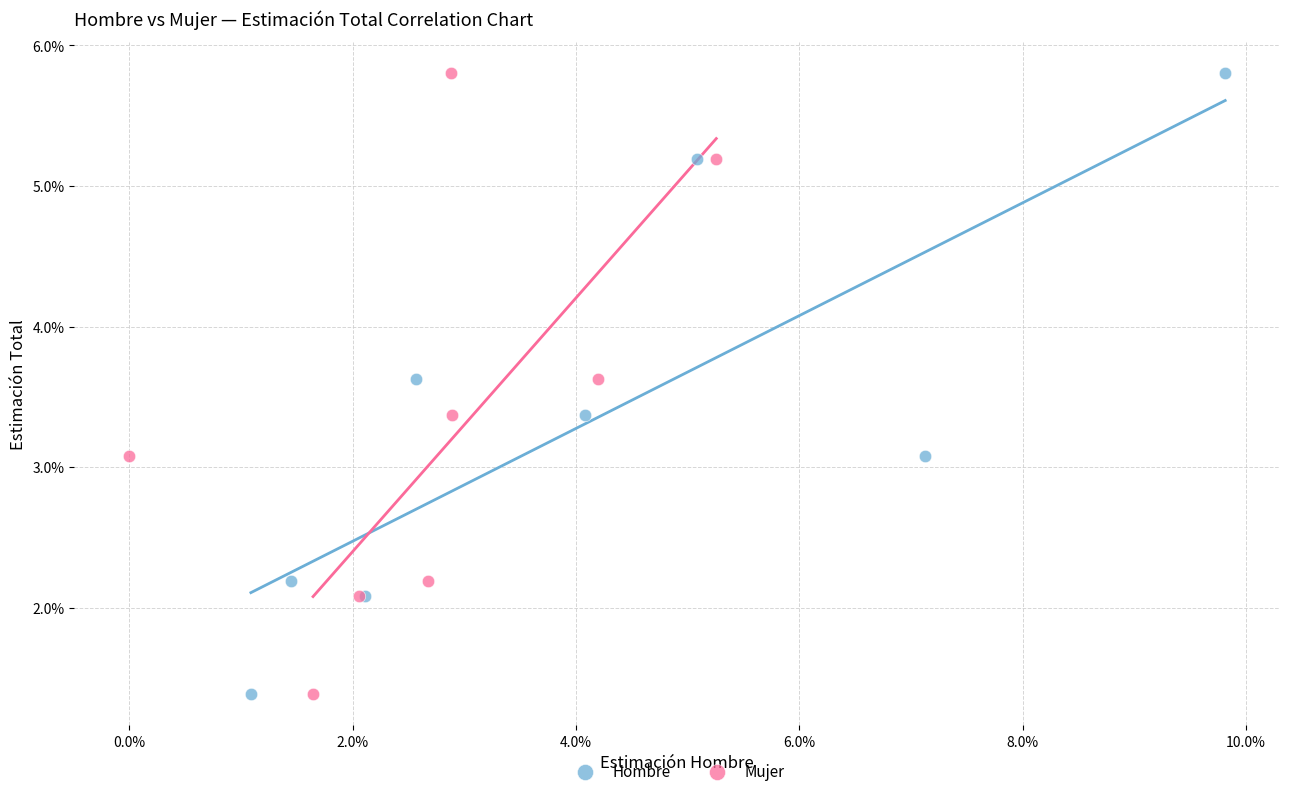

What are all the series names shown in the legend?

Hombre, Mujer